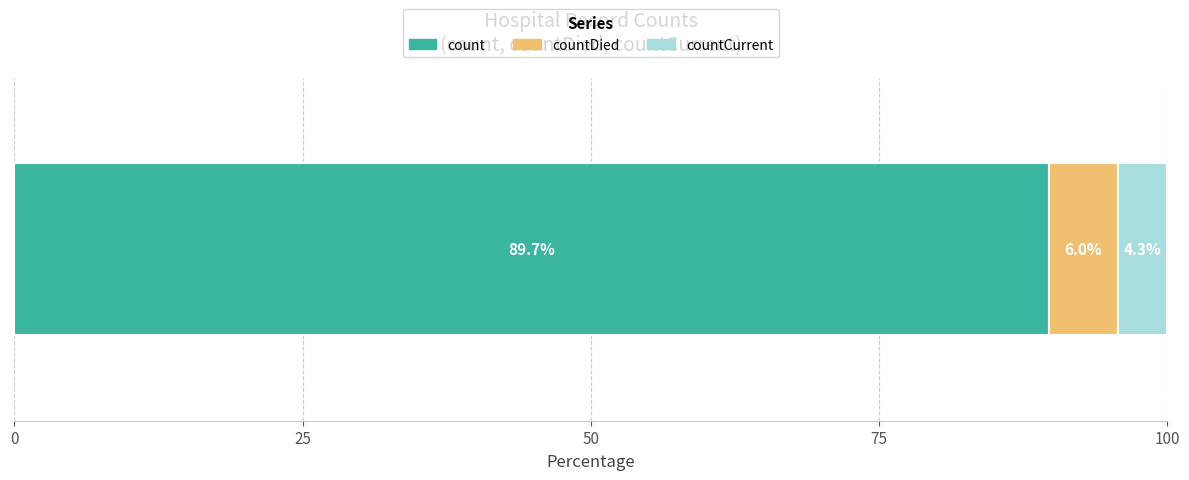

What is the maximum value for count?

89.7